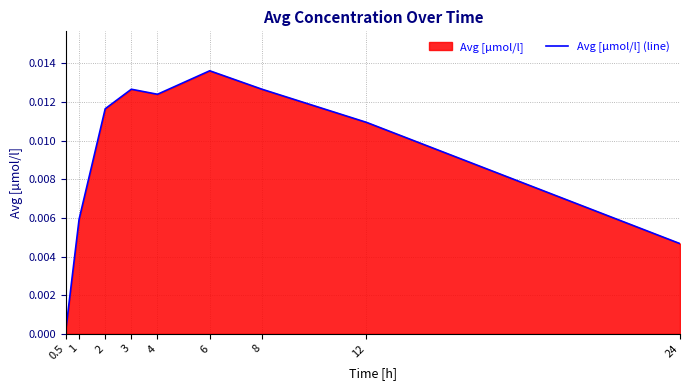

What is the label of the 7th point from the left?

8